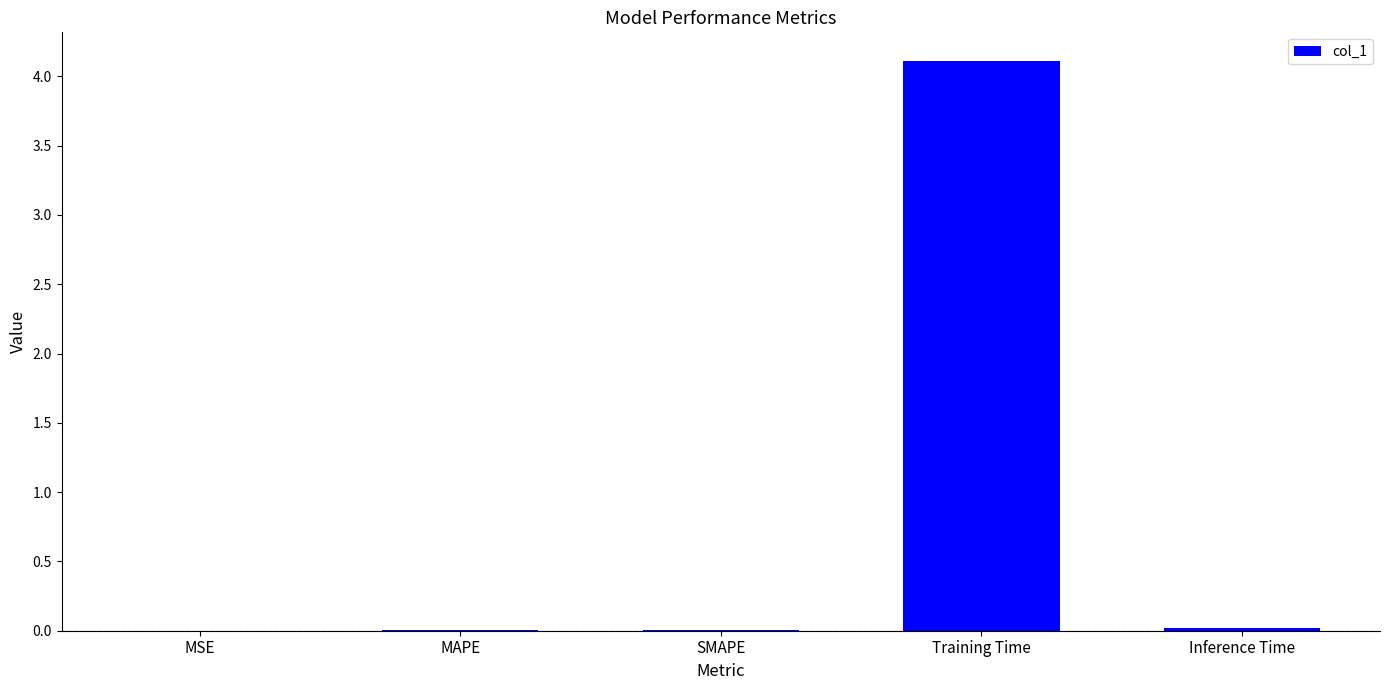

The chart shows a value of 0.0 at MSE. True or false?

True